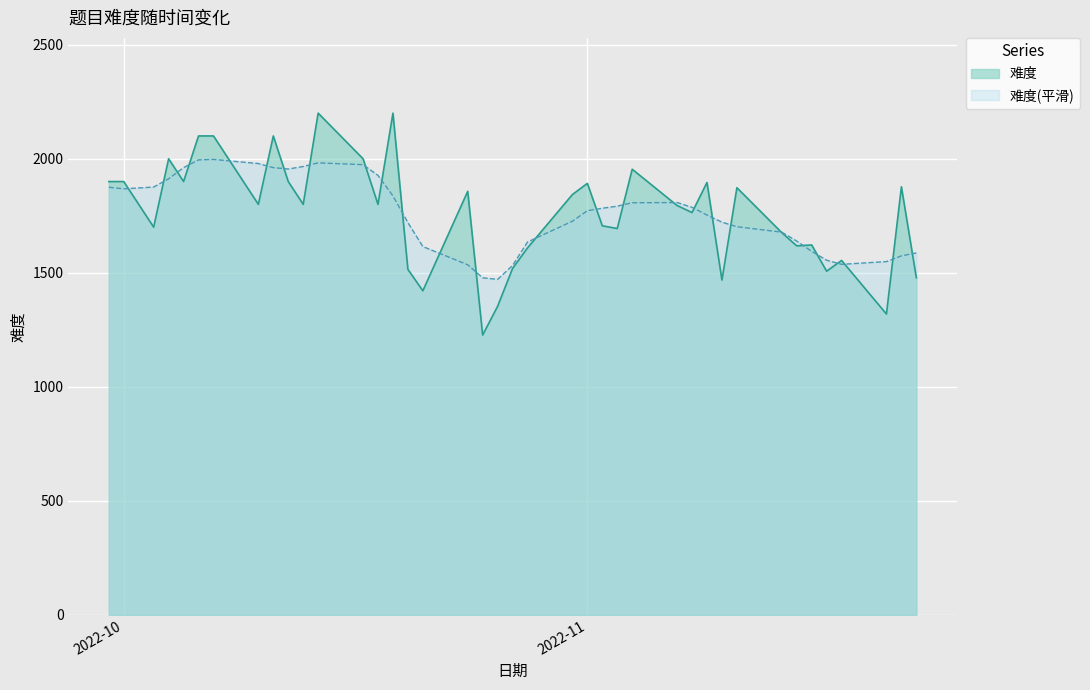

True or false: the data shows 1892 at 2022-11-01.

True